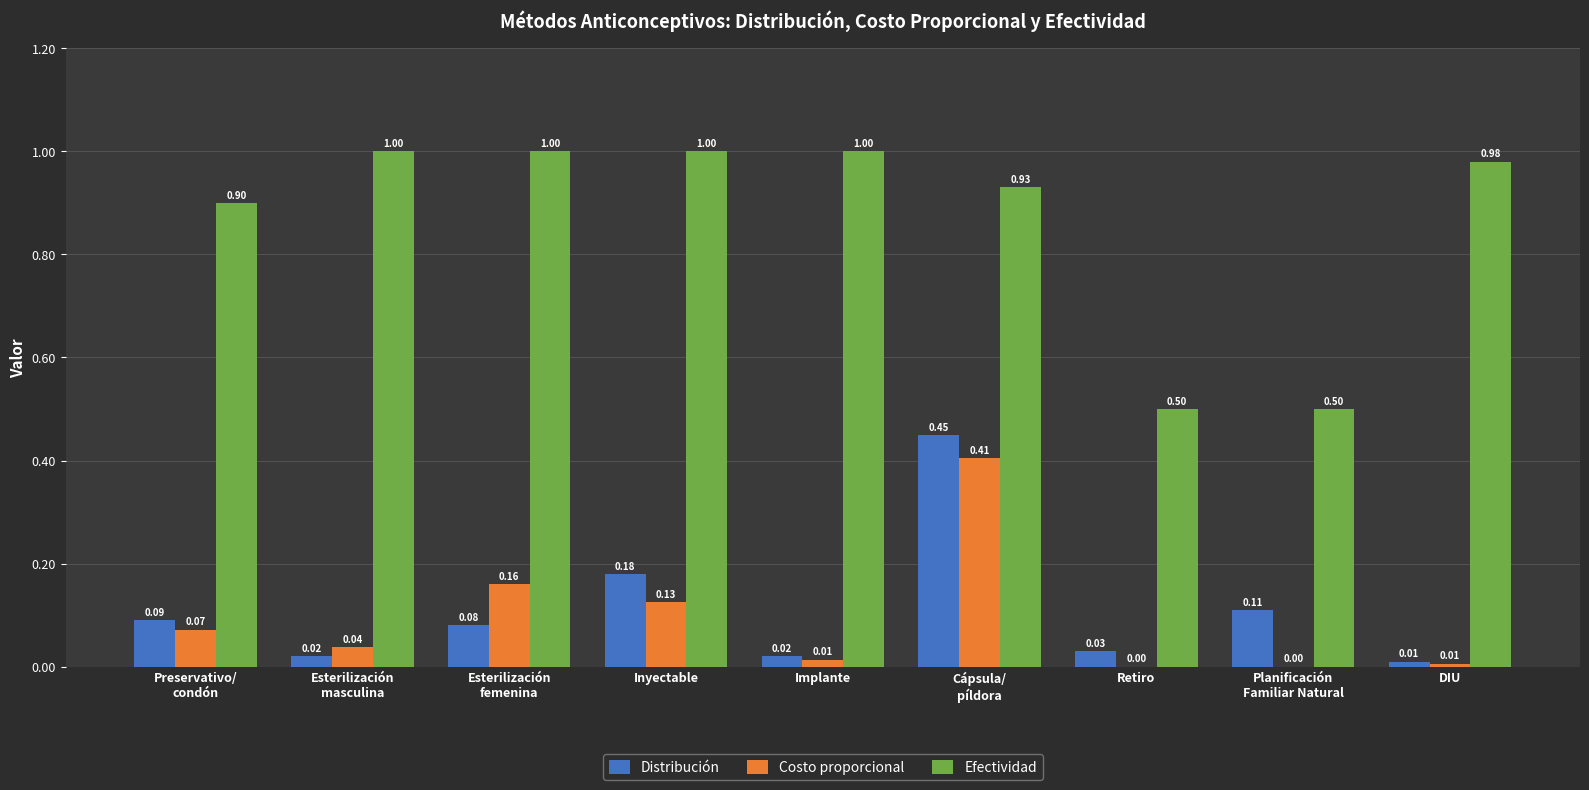

What is the sum of all Distribución values?

1.0